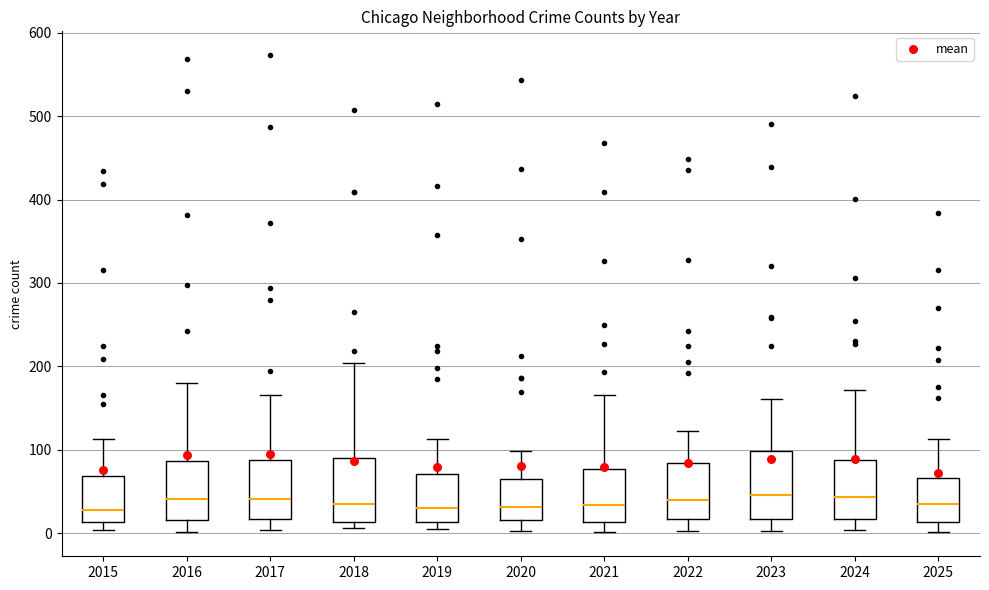

Where is the lower edge of the box at x = 2017 on the y-axis? The values are not printed on the chart, so give them approximately, as read against the axis.

20